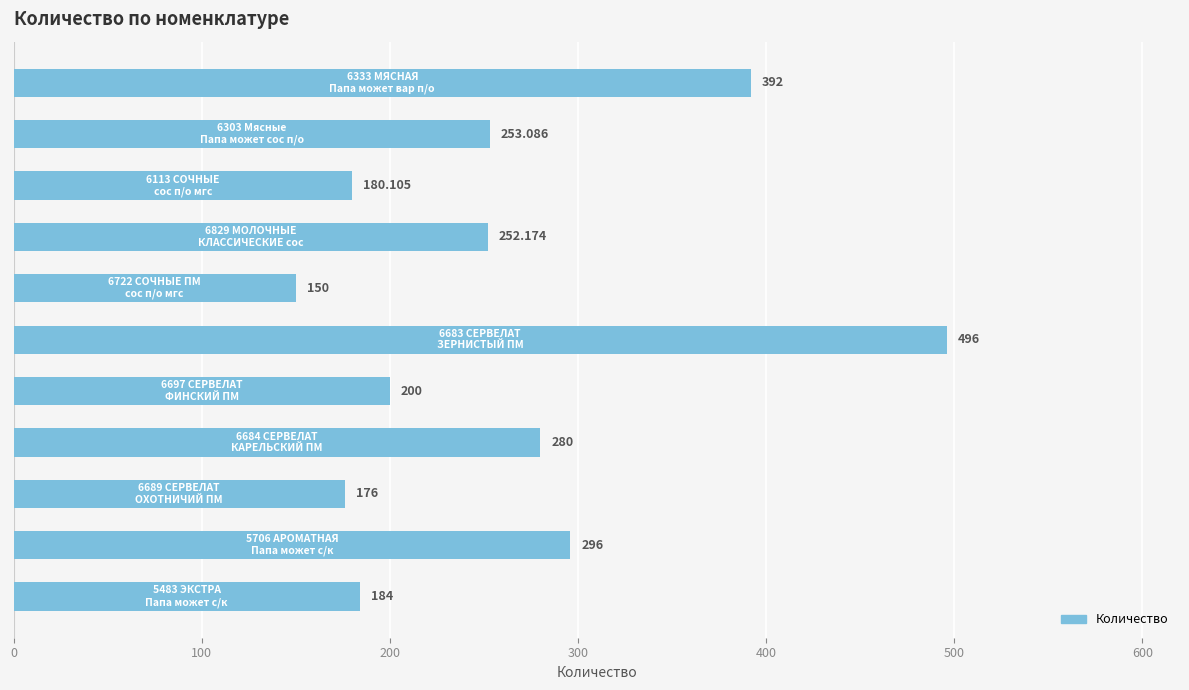

What is the smallest value displayed?

150.0